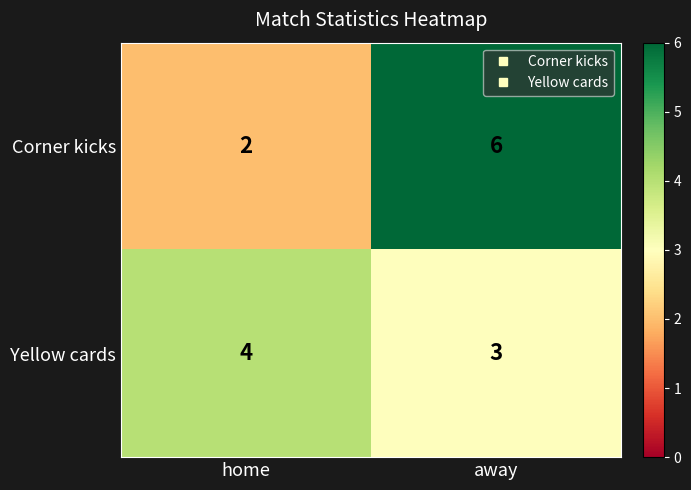

Between home and away, which series saw the biggest shift?

Corner kicks